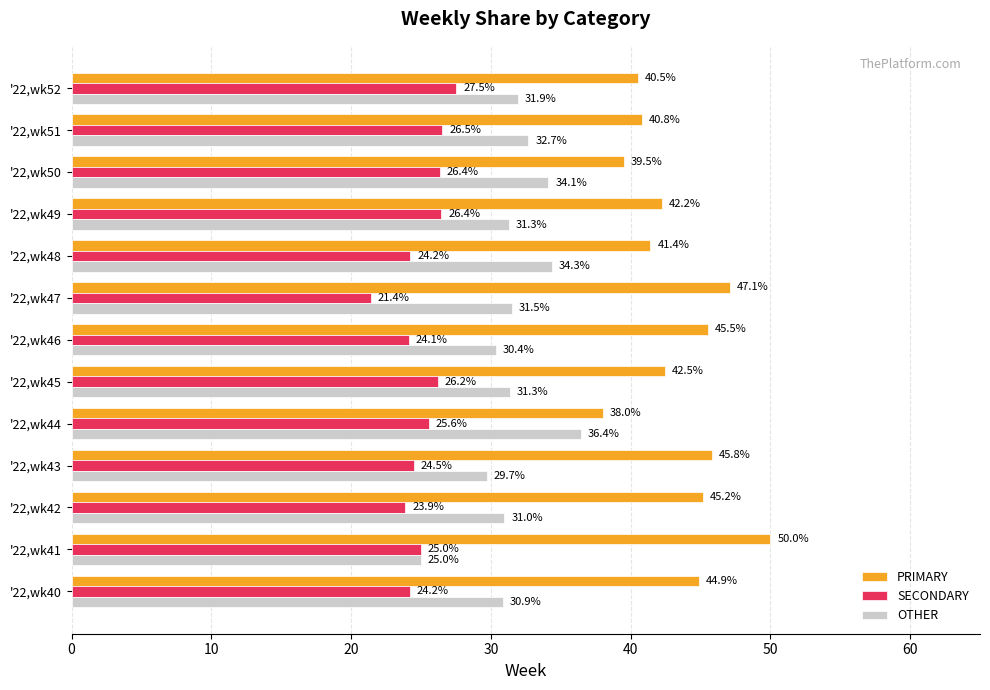

What value does the SECONDARY series have at '22,wk42?

23.9